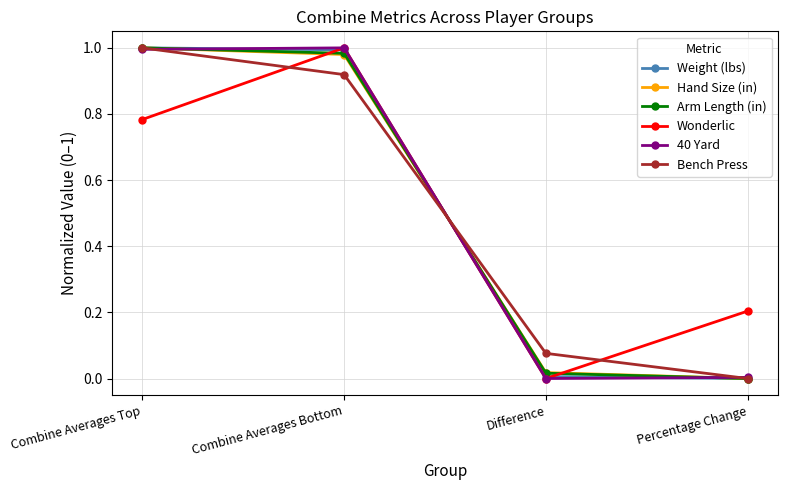

True or false: Hand Size (in) has a value of 1.0 at Combine Averages Top.

True